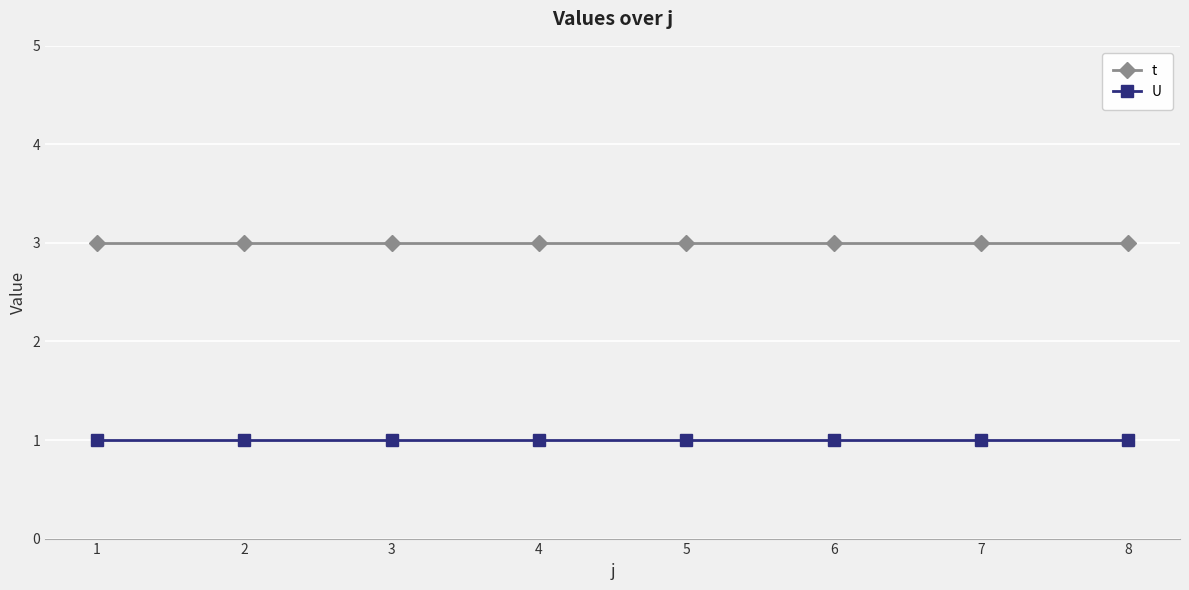

The t series shows 3 at 2. True or false?

True